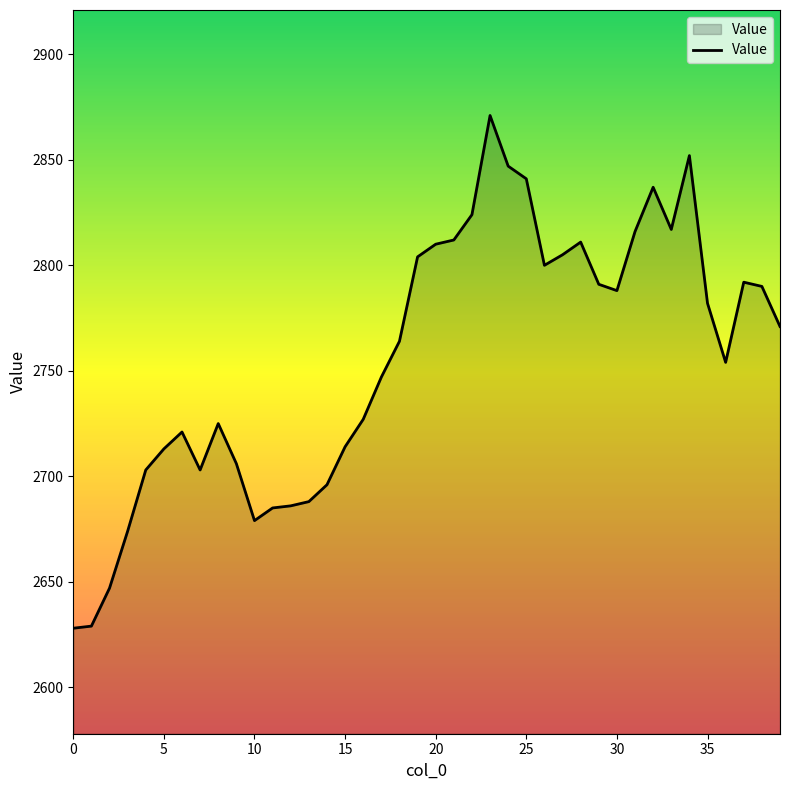

What is the difference between the maximum and minimum values?

243